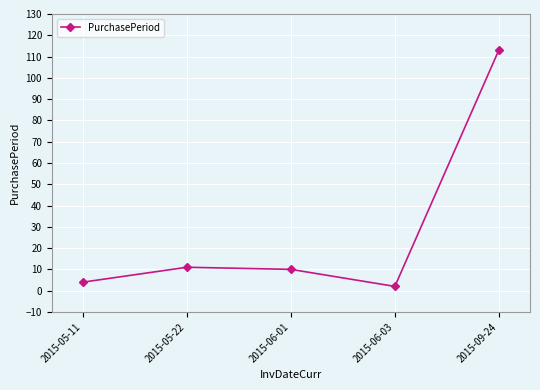

What is the difference between the maximum and second lowest values?

109